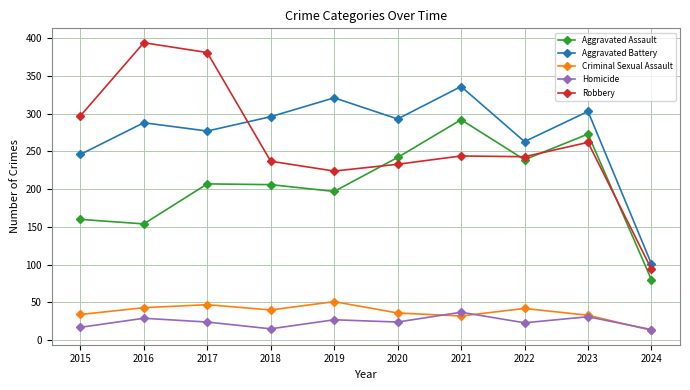

What is the difference between the highest and lowest values at 2015?

280